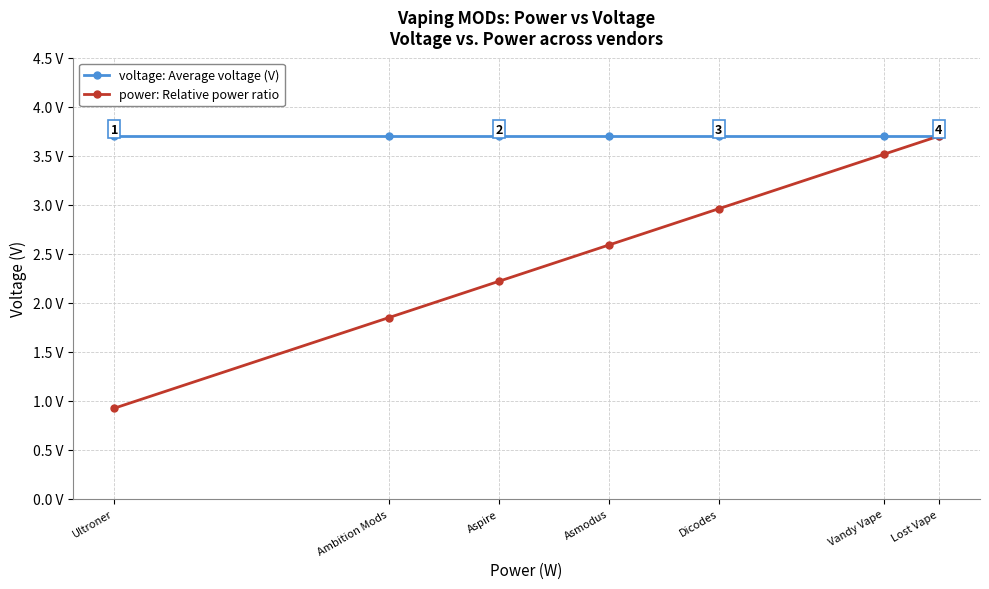

What is the label of the 4th point from the left?

Asmodus